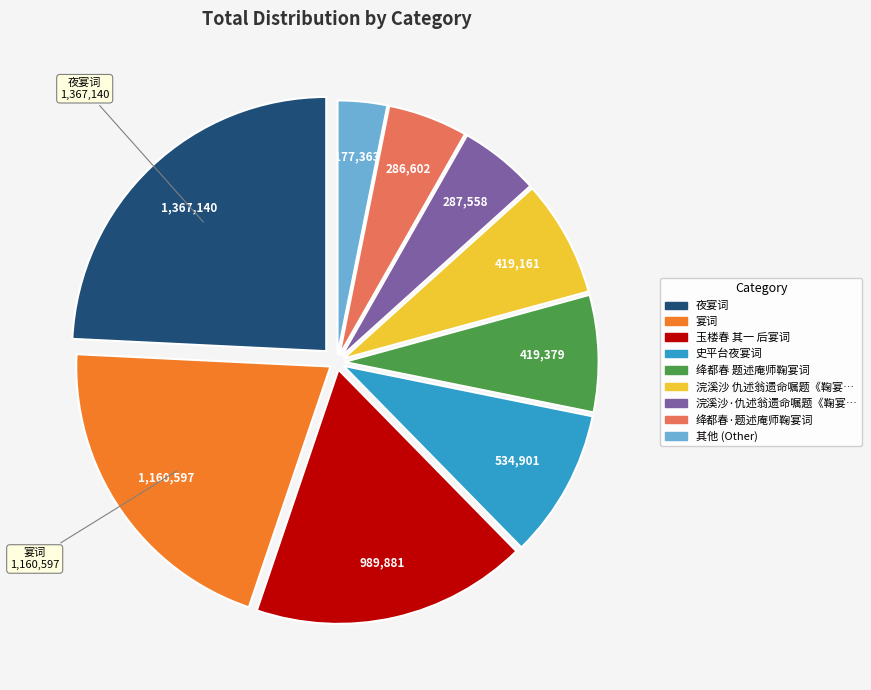

Is there any slice that represents more than half of the pie?

No